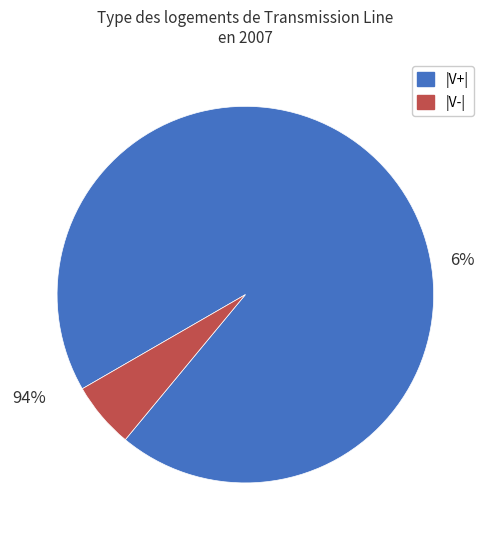

Is |V+| the majority of the pie?

Yes